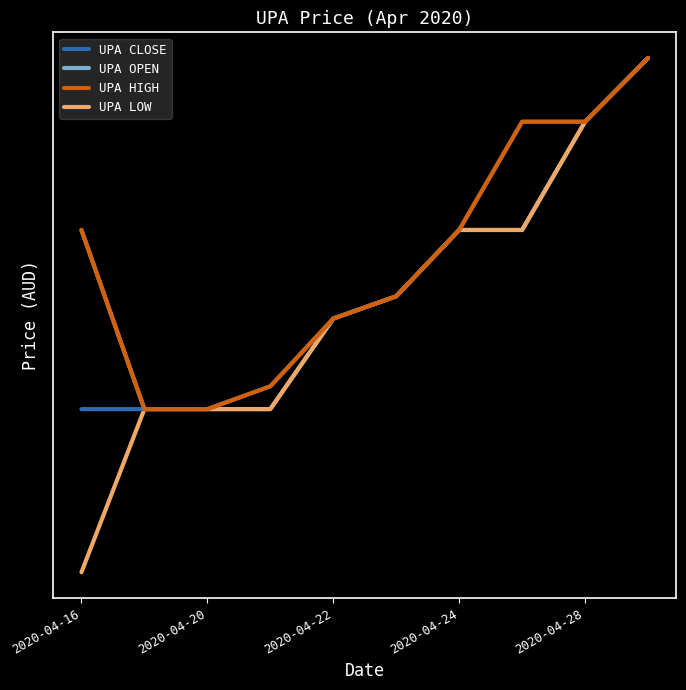

At which category is the sum across all series the highest?

9